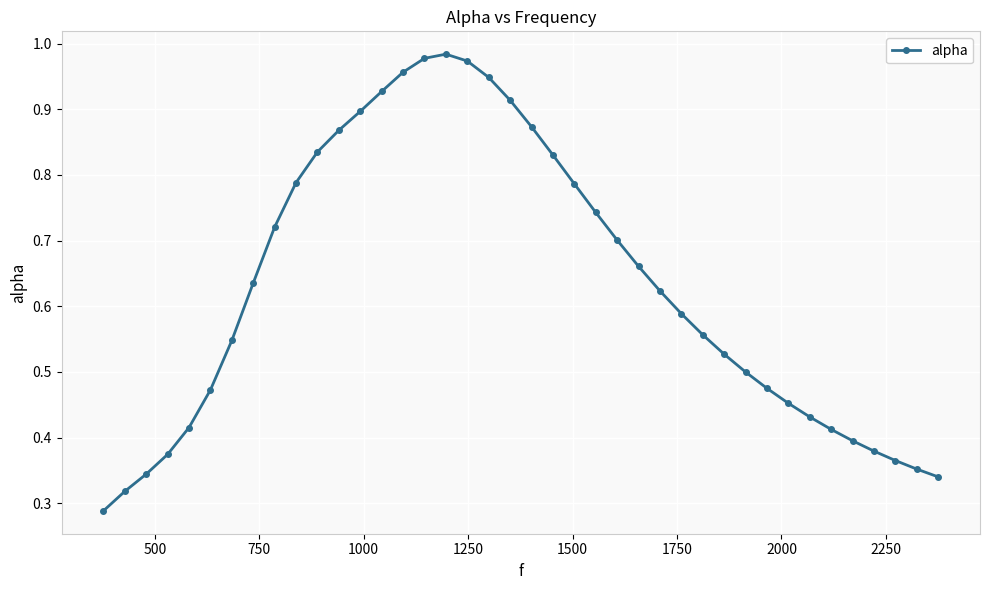

Is this an area chart (filled region under the line)?

No